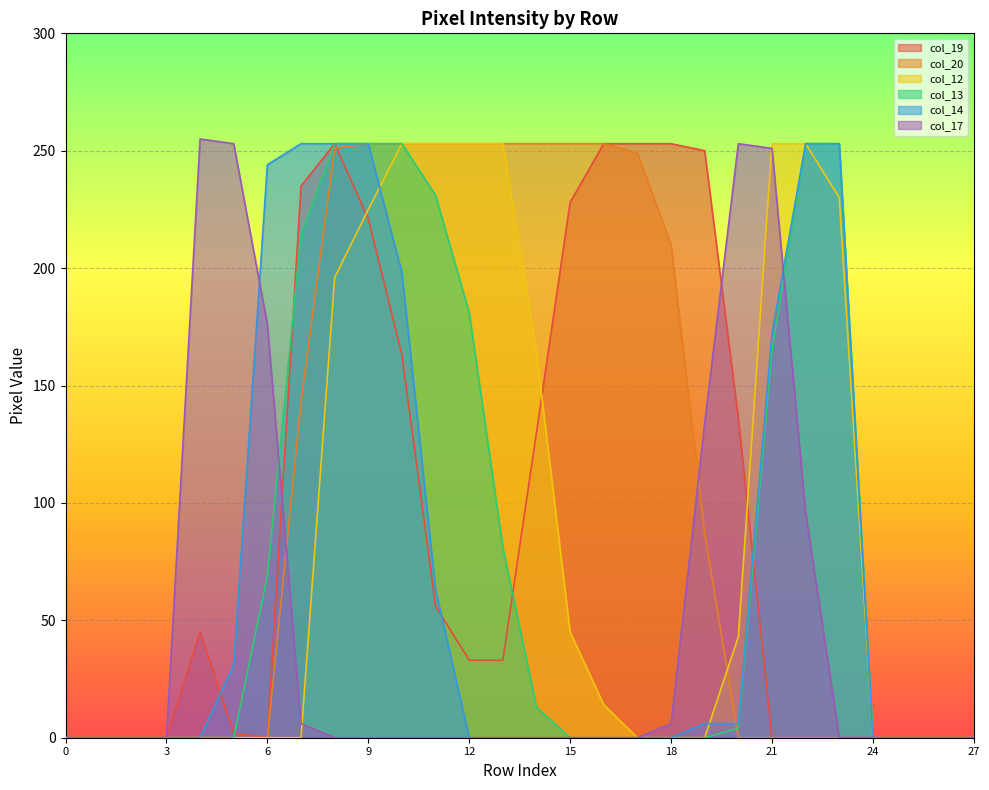

How many intersections are there between col_12 and col_20?

1